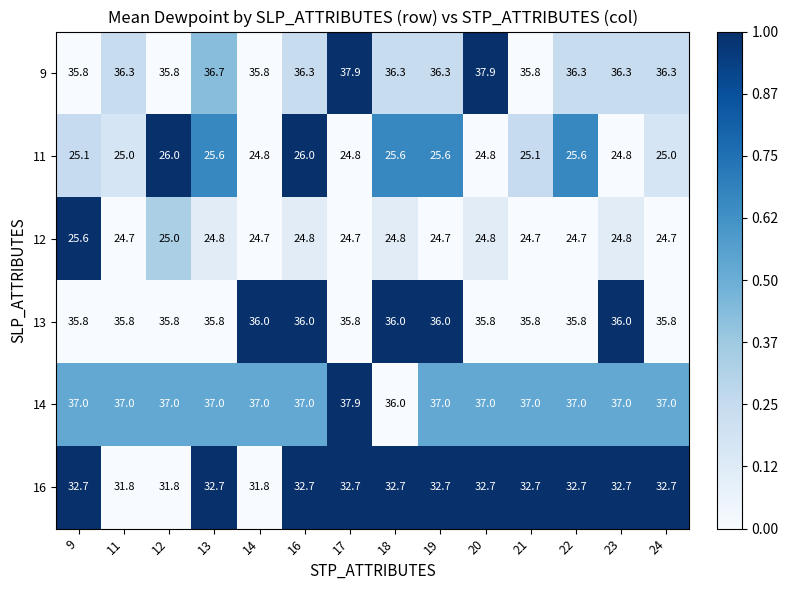

What is the lowest value of the 12 series?

24.7